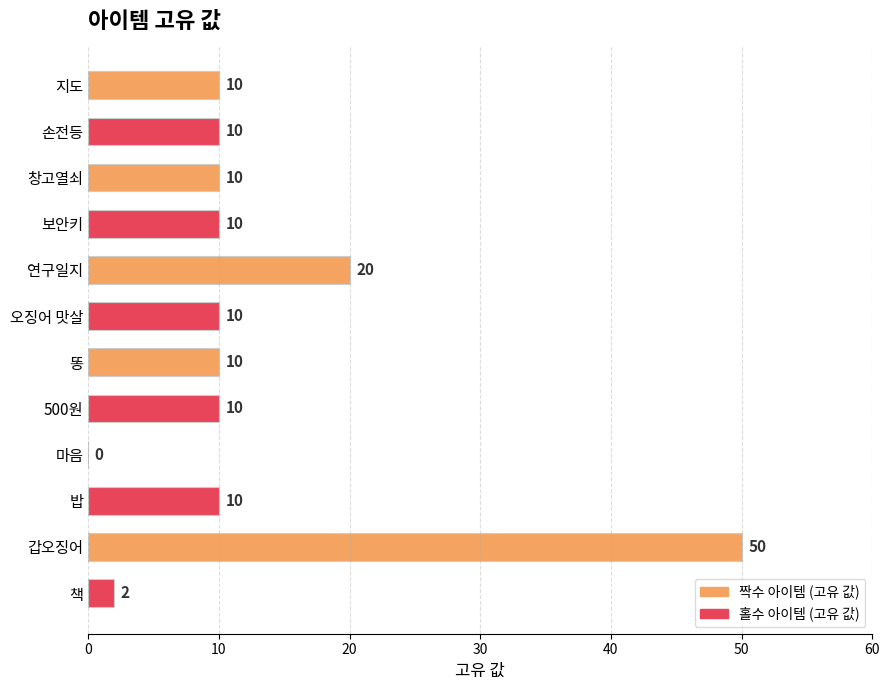

How many positive values are there?

11